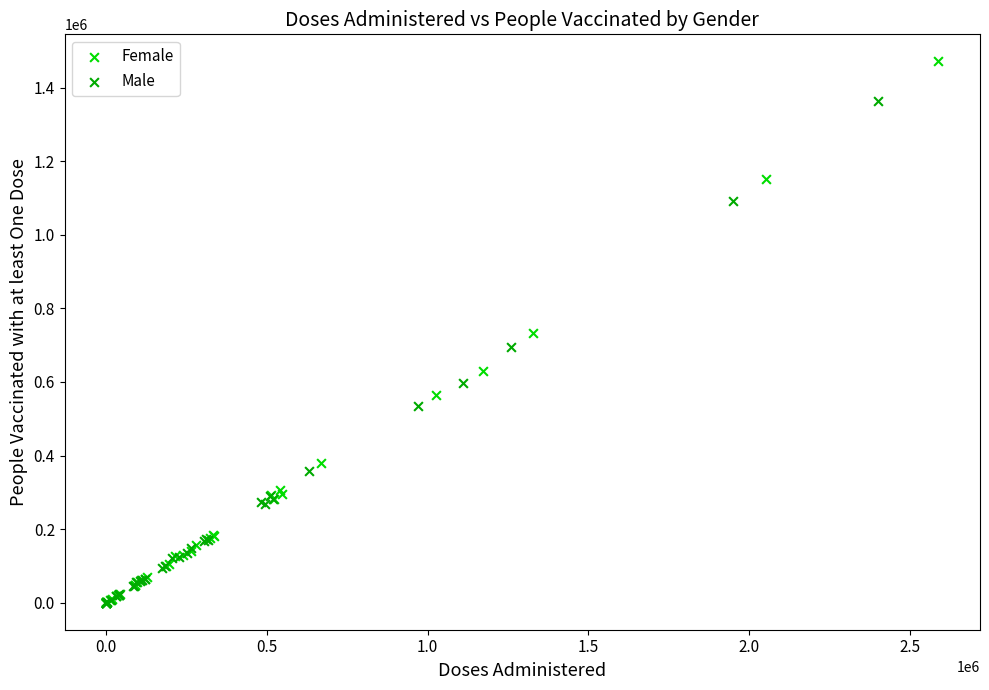

Which series contains the highest Y value?

Female